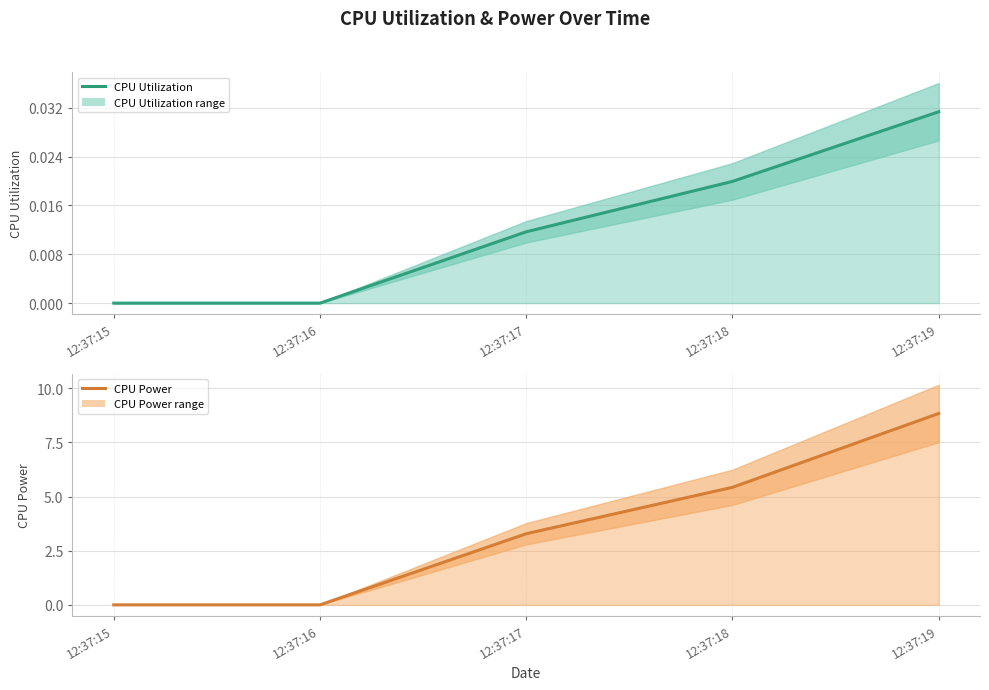

Is it true that CPU Utilization equals -0.0 at 12:37:16?

False